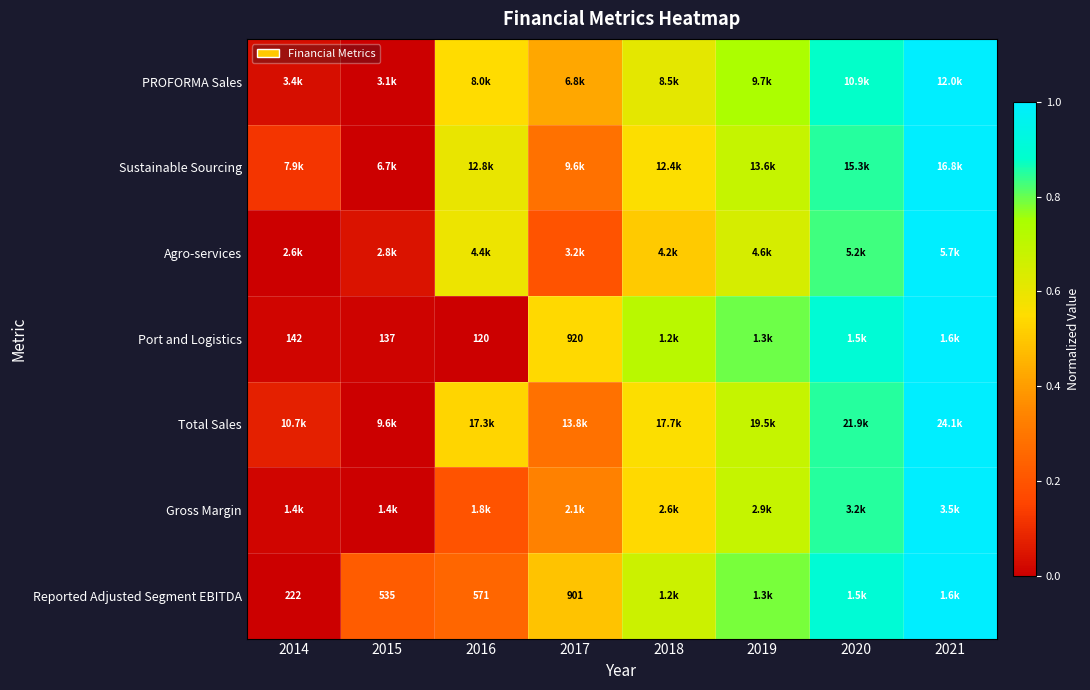

At which label does Gross Margin reach its minimum?

2015